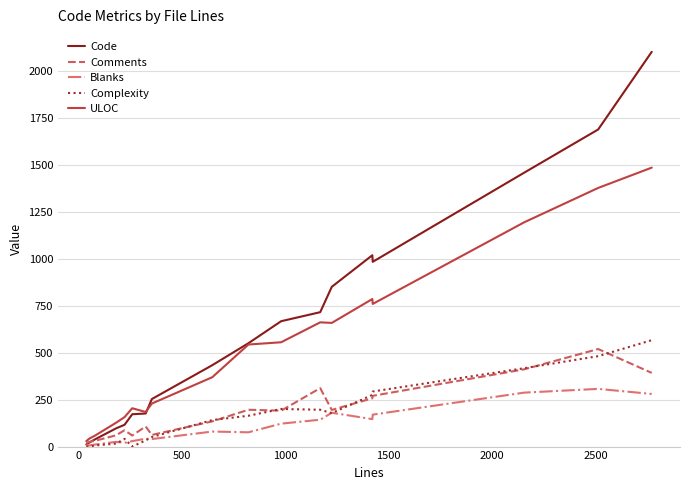

Which series has the largest total across all categories?

Code